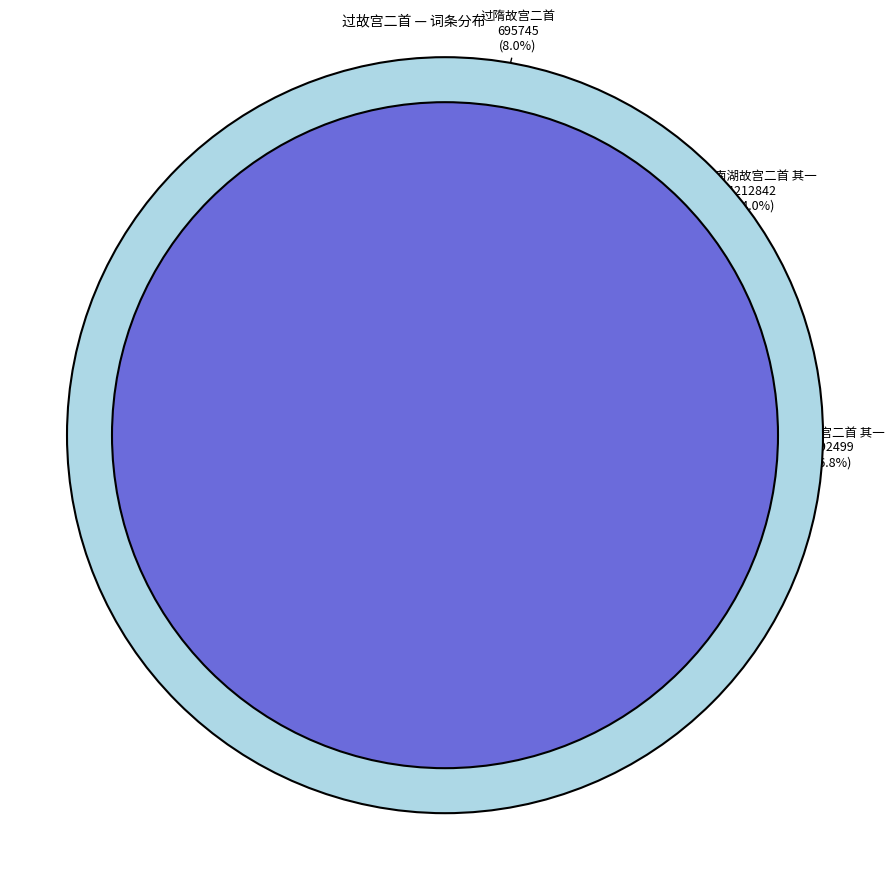

Is there any slice that represents more than half of the pie?

No